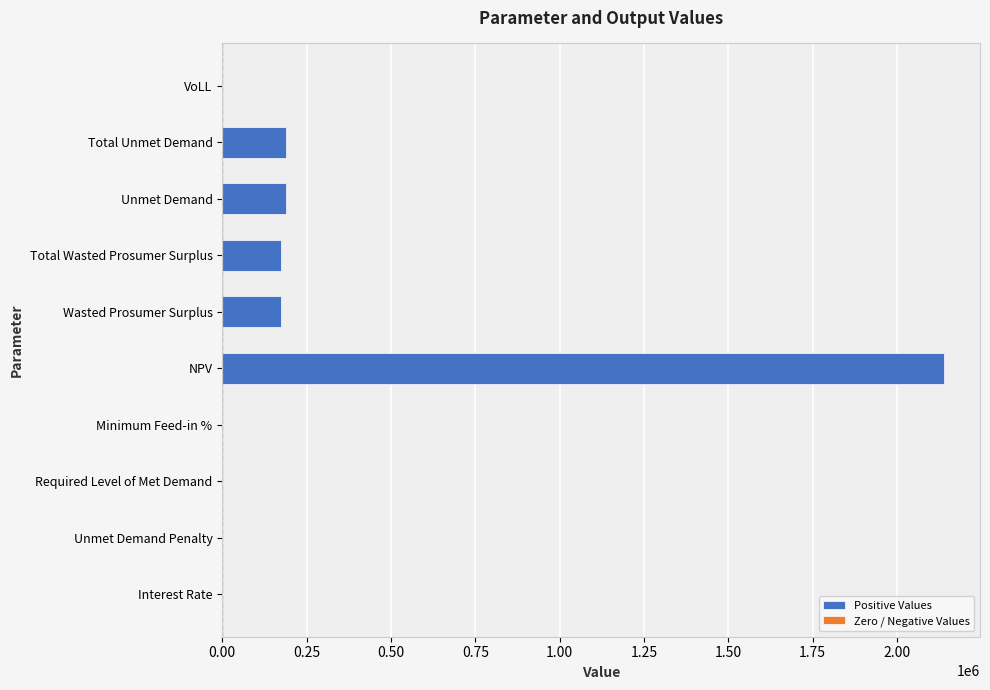

How many series are shown in this chart?

1